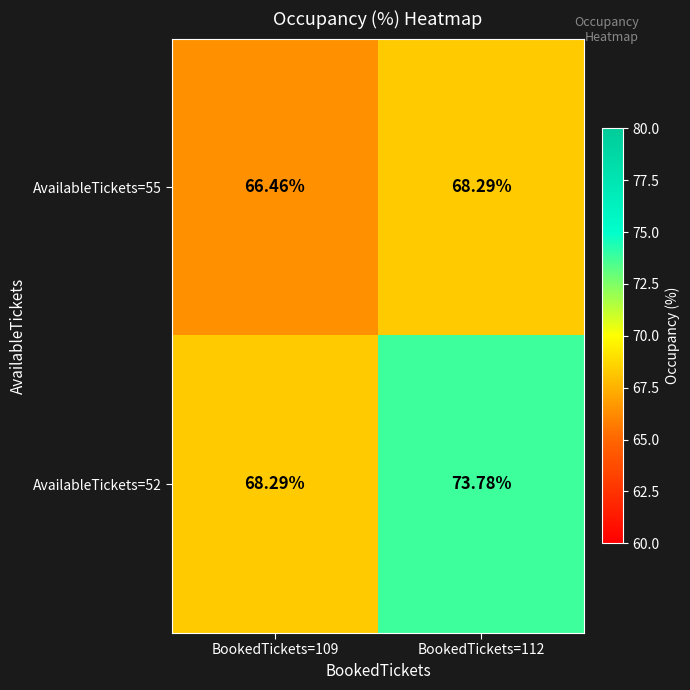

Is the value of AvailableTickets=52 at BookedTickets=109 greater than the value of AvailableTickets=55 at BookedTickets=109?

Yes